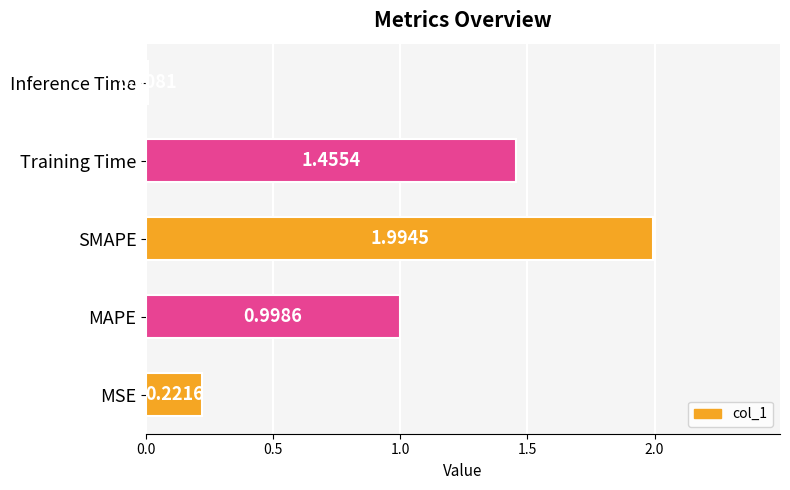

Which has a higher value, MAPE or Inference Time?

MAPE